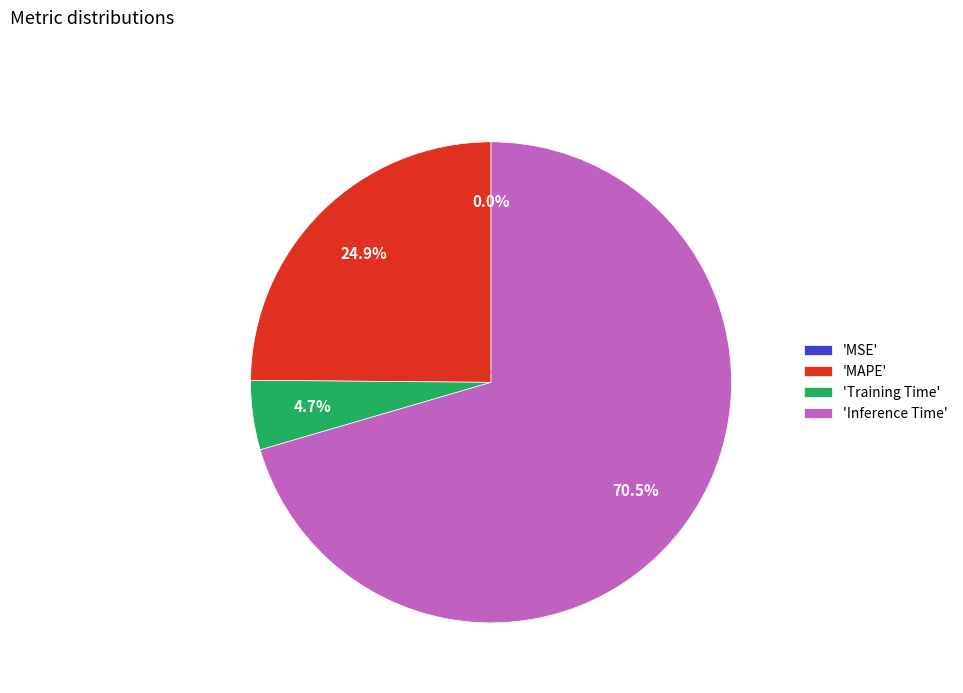

Is there a majority slice in this chart?

Yes